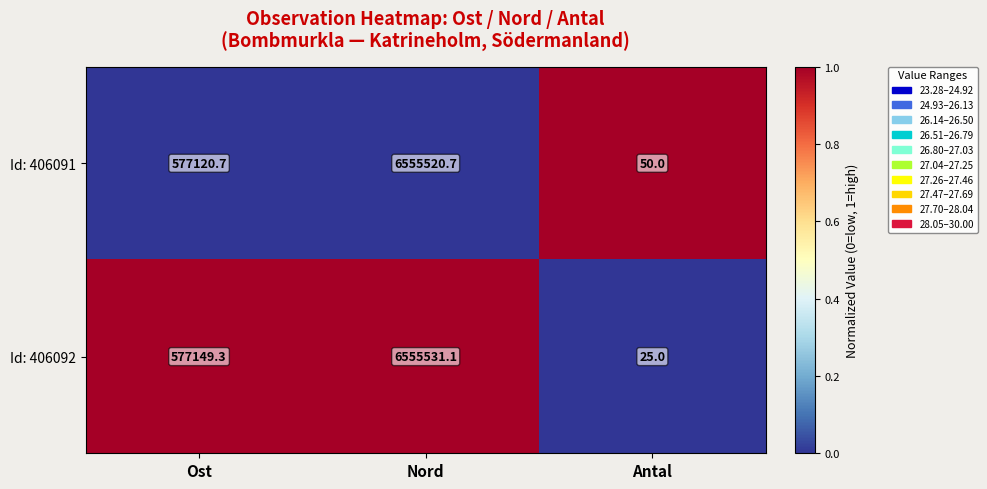

Rank the series by their maximum value, from lowest to highest.

Id: 406091, Id: 406092